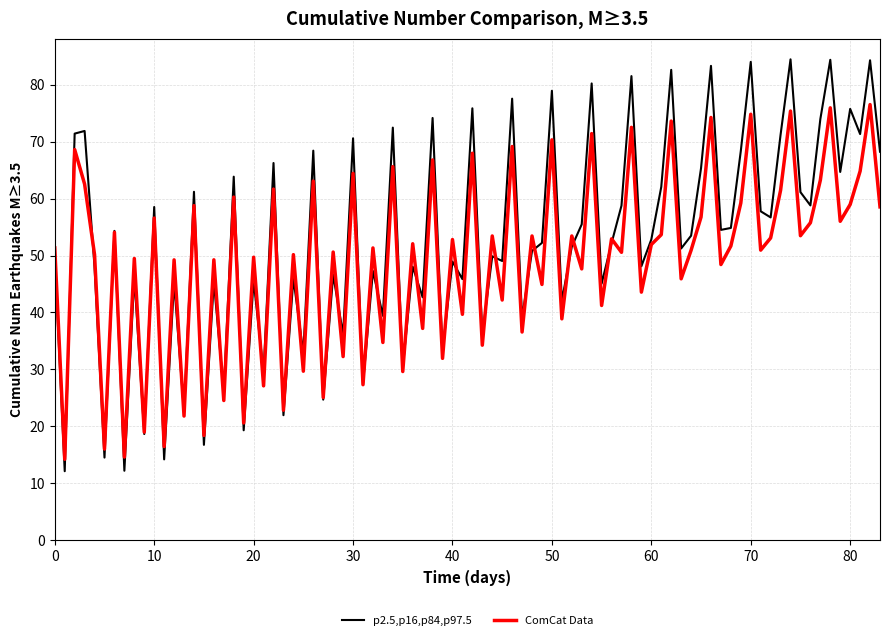

What is the maximum value for p2.5,p16,p84,p97.5?

84.4